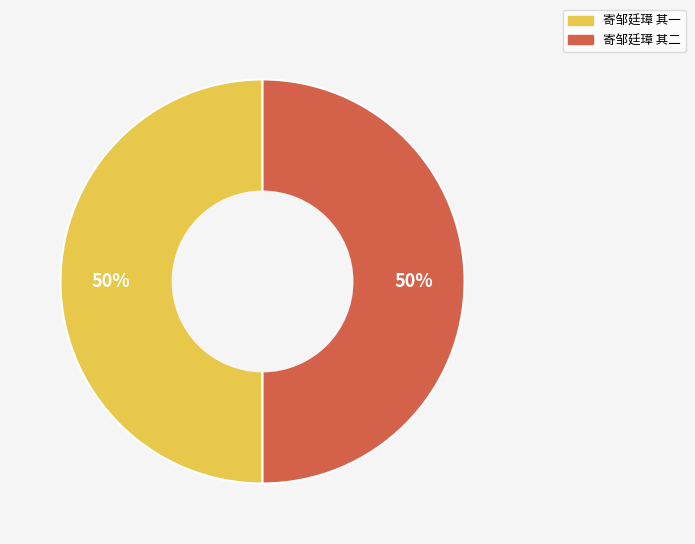

Is the sum of 寄邹廷璋 其一 and 寄邹廷璋 其二 greater than half?

Yes